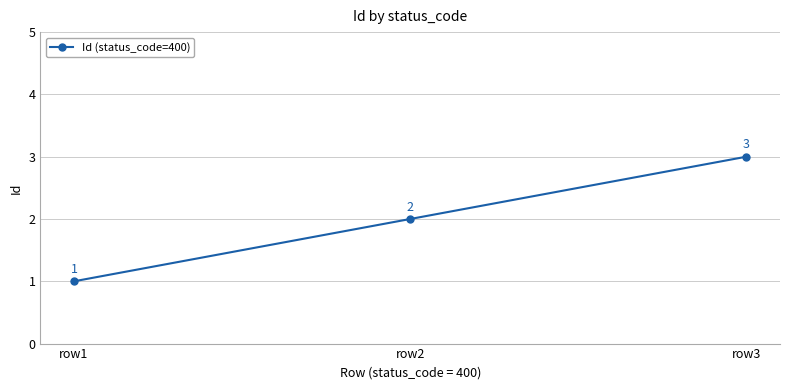

Which has a higher value, row2 or row3?

row3